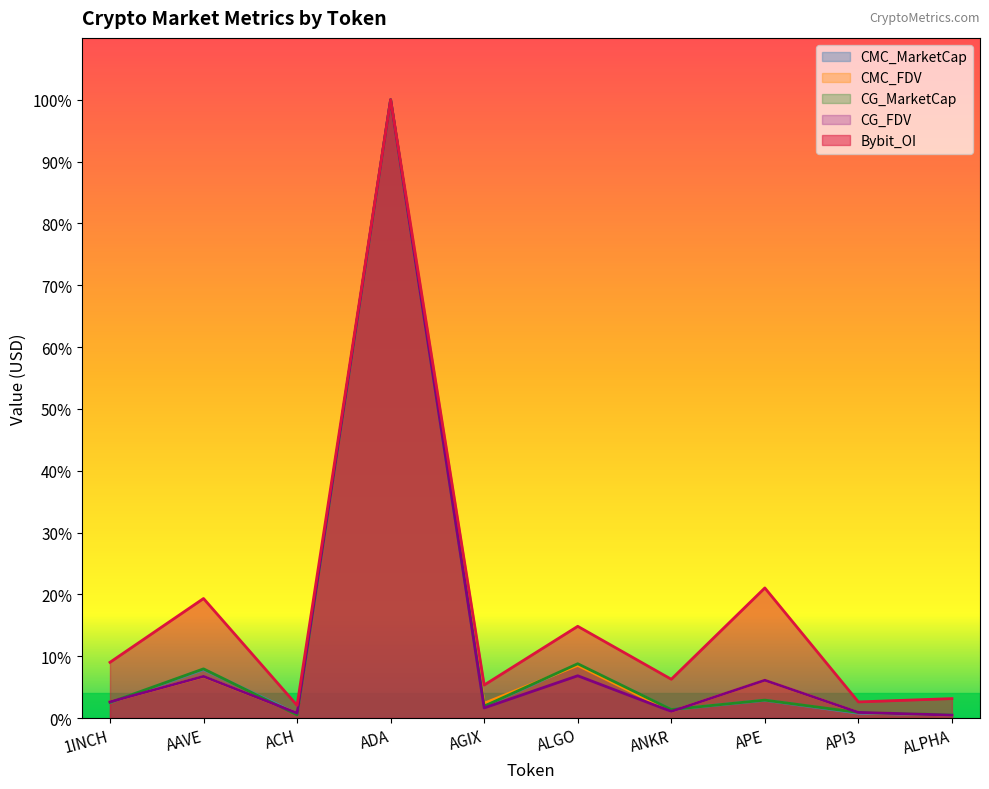

What is the smallest value displayed?

0.5